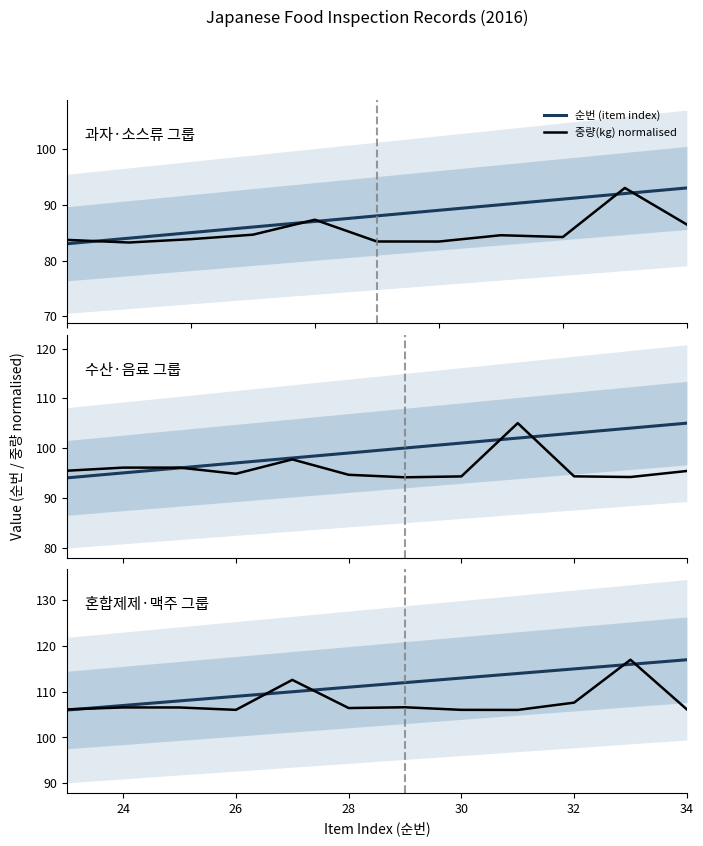

Which series has the largest total across all categories?

순번 (item index)